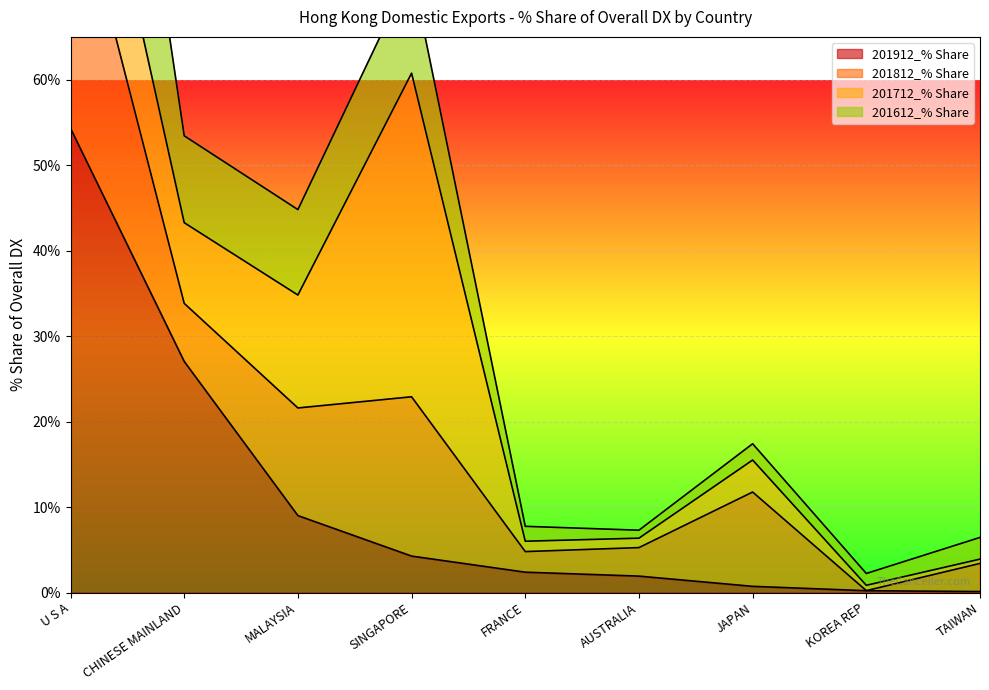

Is it true that 201912_% Share equals 0.2 at TAIWAN?

False